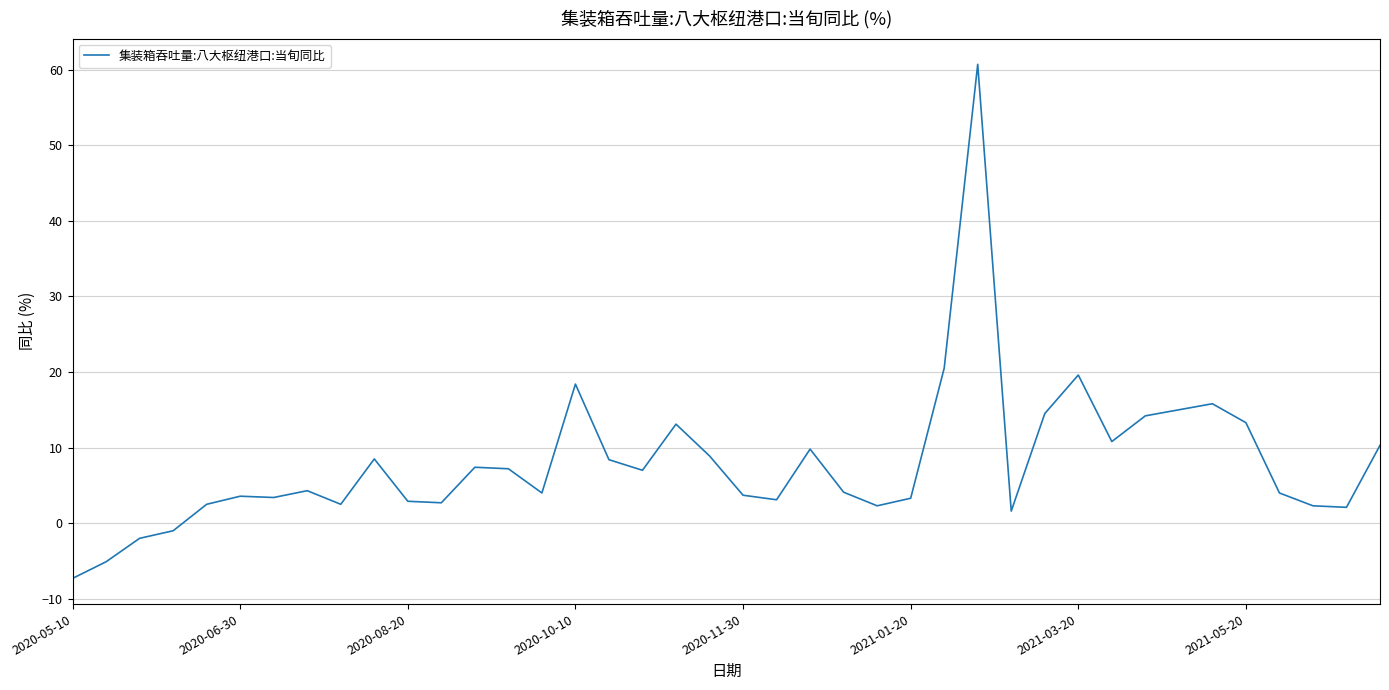

What is the difference between the maximum and minimum values?

68.0